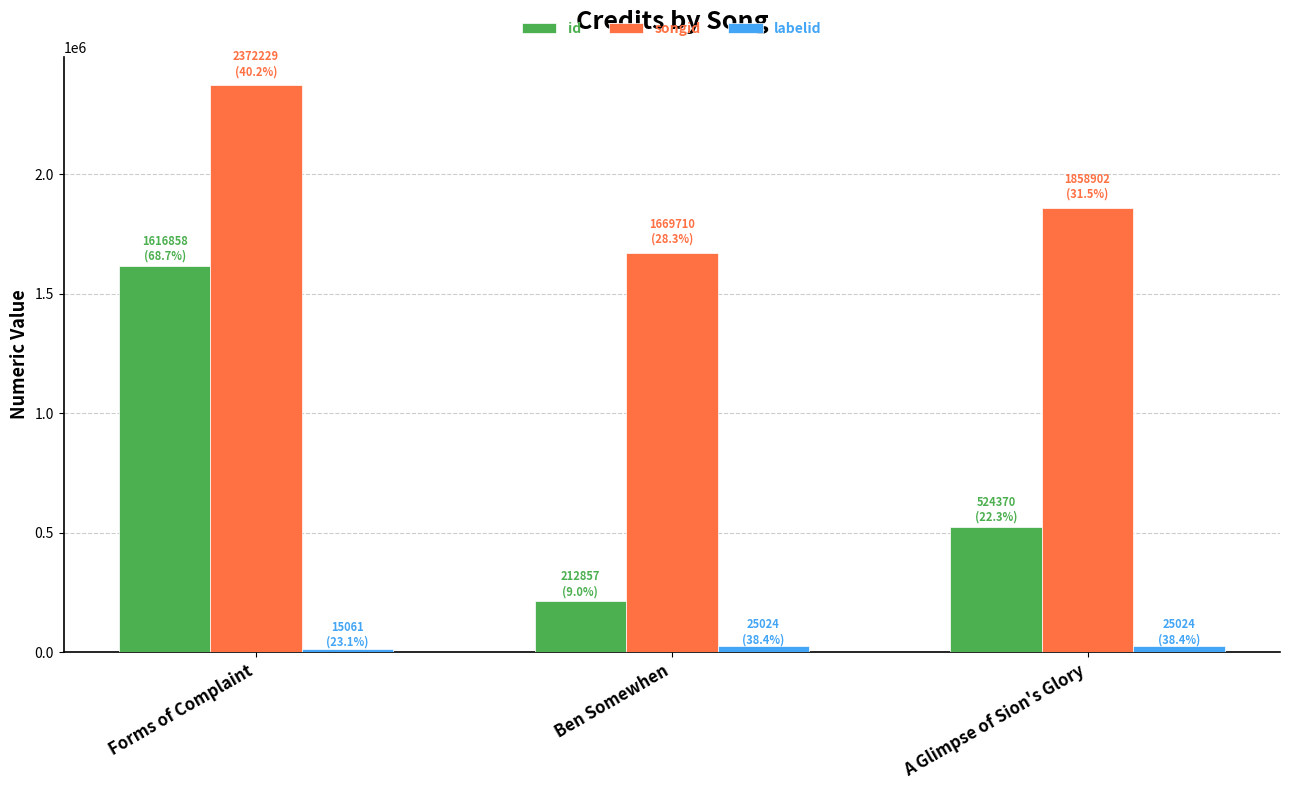

How many data points does each series have?

3